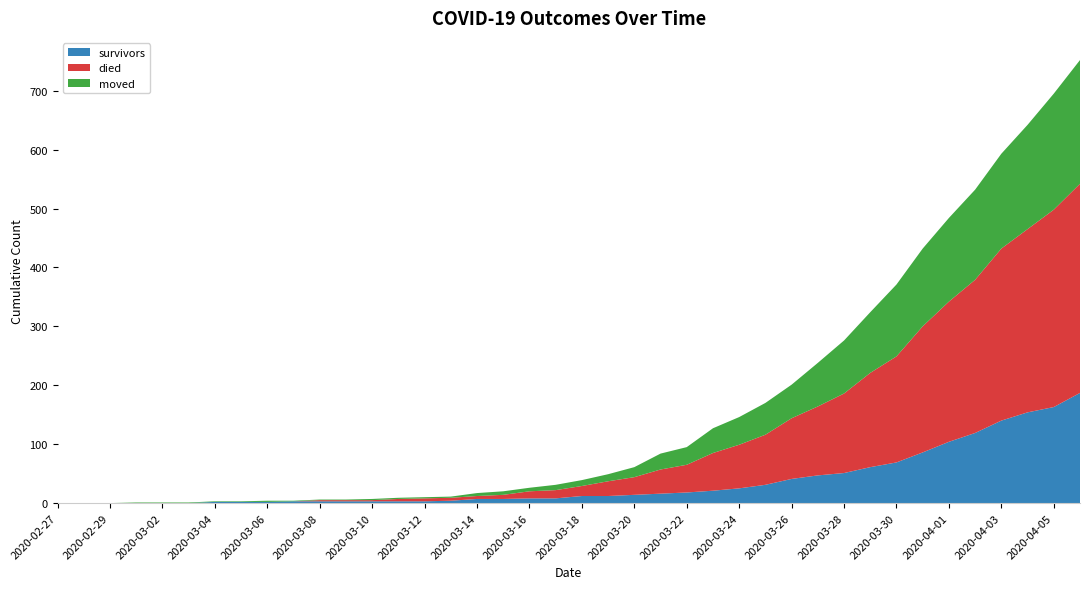

Reading left to right, extract all data points from this chart.

survivors: 0	0	0	0	0	0	2	2	2	3	3	3	3	3	3	4	7	7	8	8	12	12	14	16	18	21	25	31	41	47	51	61	69	86	104	119	140	154	163	187
died: 0	0	0	0	0	0	0	0	0	0	2	2	2	4	5	5	5	7	12	14	17	25	30	41	47	64	74	85	103	117	135	160	180	214	238	260	292	311	335	355
moved: 0	0	0	1	1	1	1	1	2	1	1	1	2	2	2	2	5	6	6	9	10	12	17	27	30	42	47	54	57	74	90	103	122	132	142	153	161	177	197	210